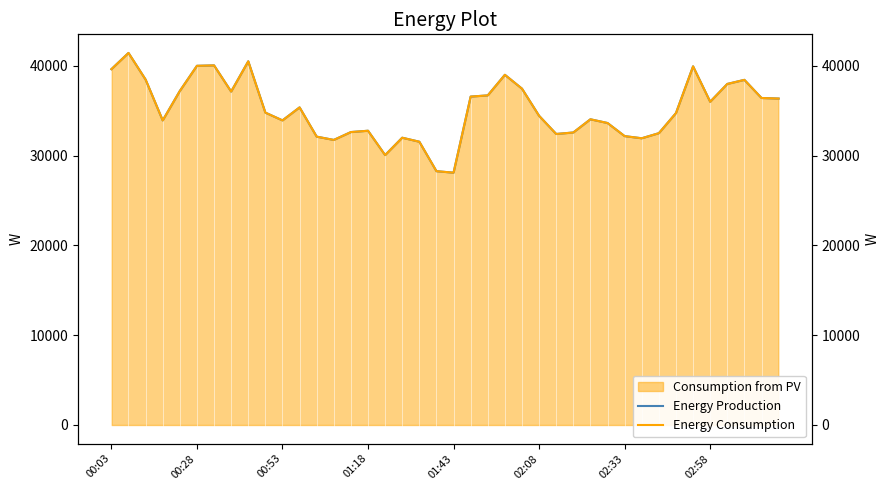

What is the difference between the maximum and minimum values in the Energy Consumption series?

13340